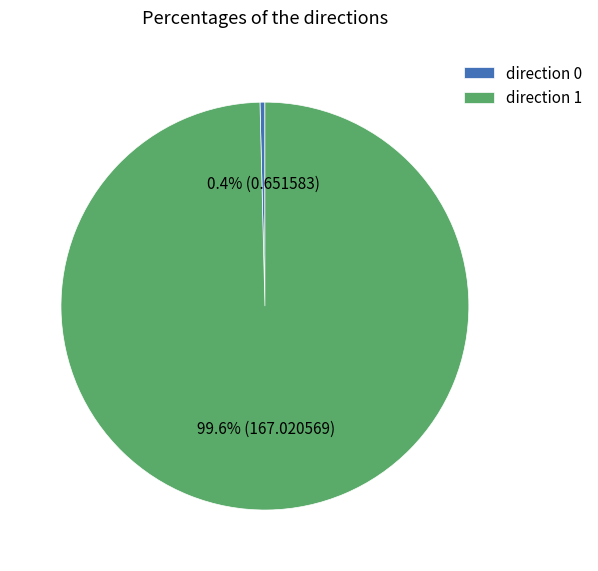

Count the number of slices in the pie.

2